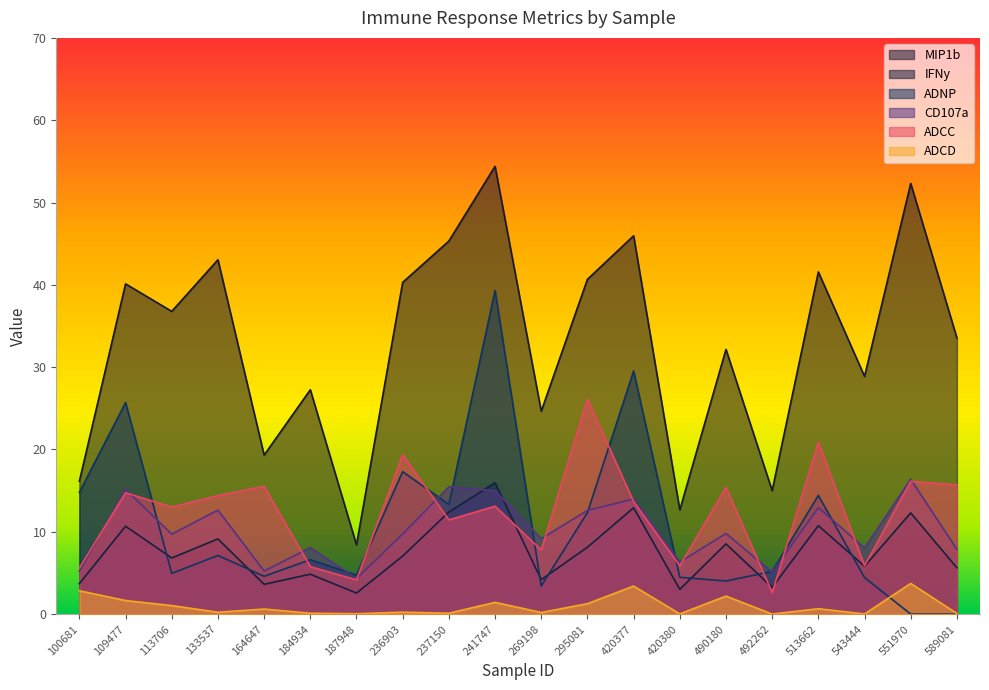

After their last crossing, which series has the higher values: ADNP or IFNy?

IFNy